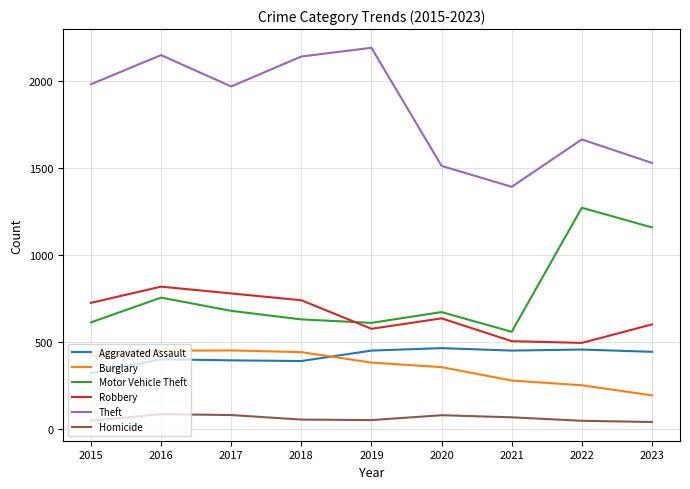

In Theft, how many points are higher than both neighbors (excluding endpoints)?

3